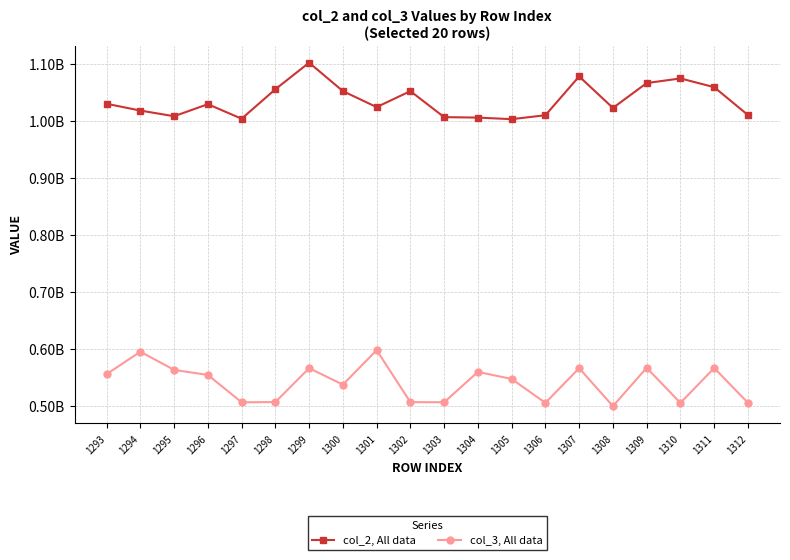

What is the value of the col_3, All data point at the 1st from the left?

556081001